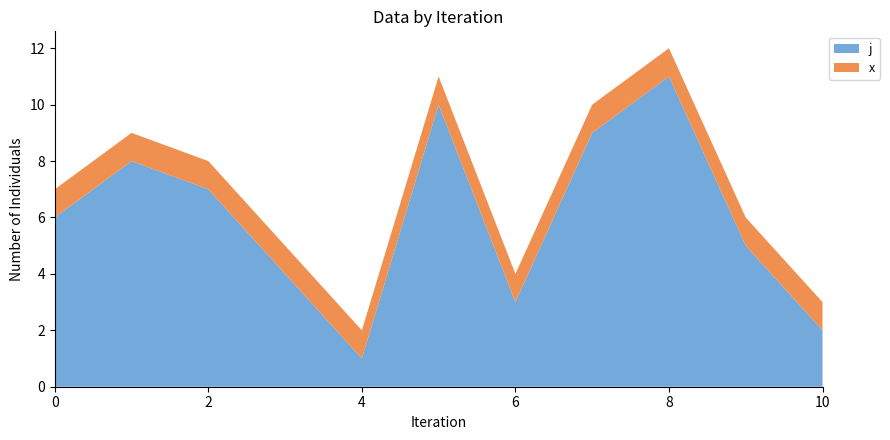

Reading right to left, what are all the values shown in this chart?

j: 10=2	9=5	8=11	7=9	6=3	5=10	4=1	3=4	2=7	1=8	0=6
x: 10=1	9=1	8=1	7=1	6=1	5=1	4=1	3=1	2=1	1=1	0=1